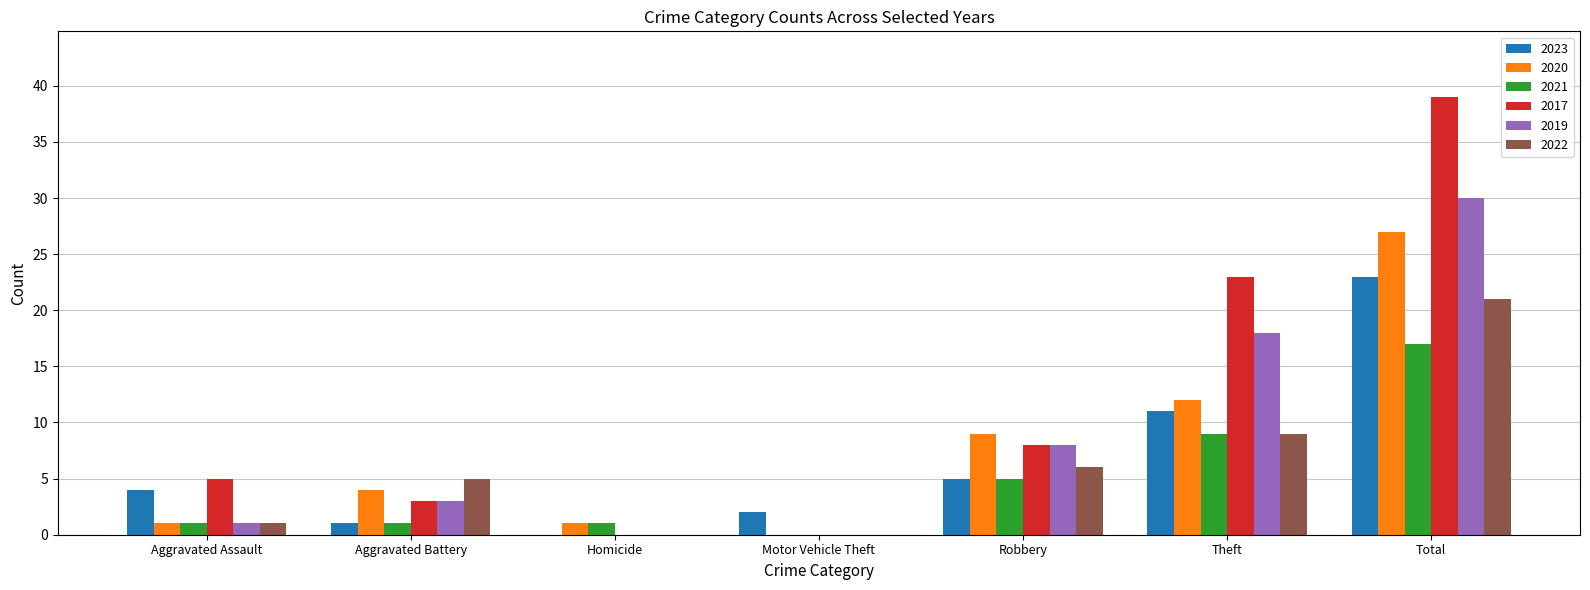

Is the value of 2022 at Homicide greater than the value of 2020 at Robbery?

No